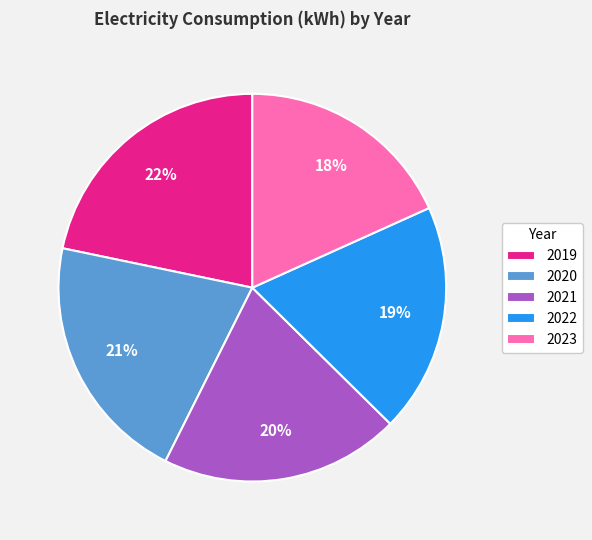

Between 2023 and 2019, which is larger?

2019